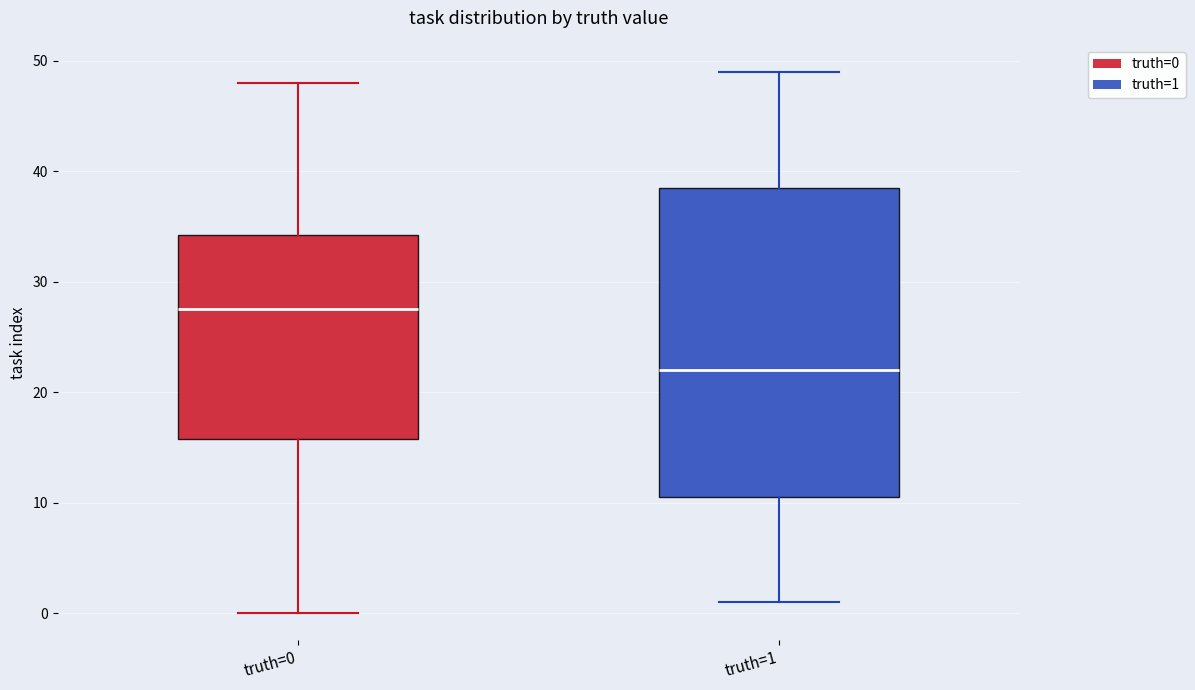

Reading left to right, transcribe this box plot: for each box, give where its median line is, the range the box spans, and where its two whiskers end, as read against the y-axis. The values are not printed on the chart, so give them approximately, as read against the axis.

truth=0: median 28, box 16 to 34, whiskers 0 to 48
truth=1: median 22, box 11 to 39, whiskers 1 to 49